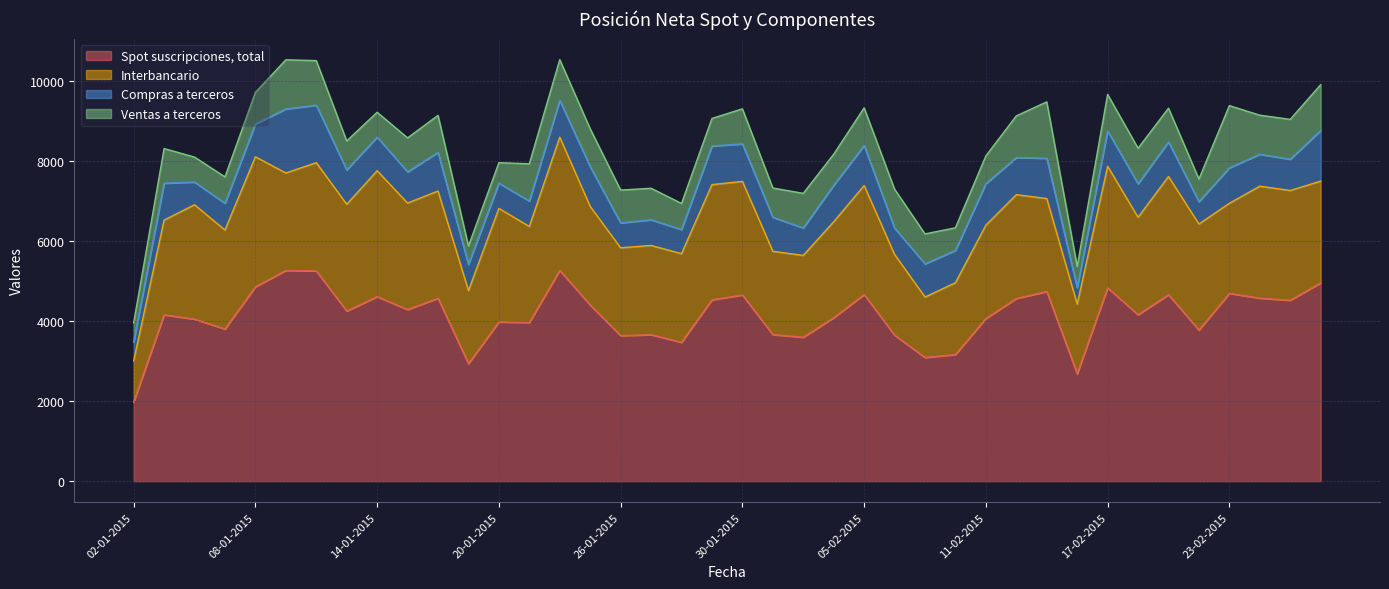

How many times do Compras a terceros and Ventas a terceros cross each other?

17